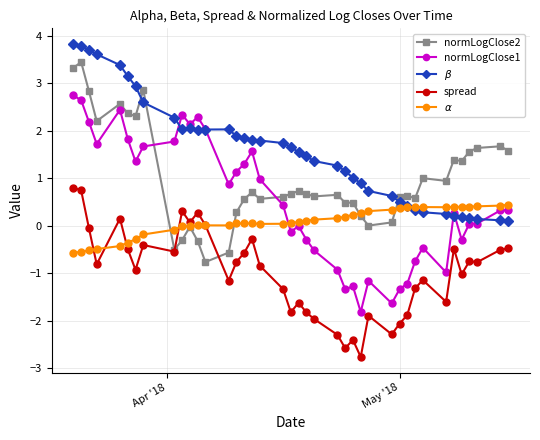

What is the maximum value shown in the chart?

3.8